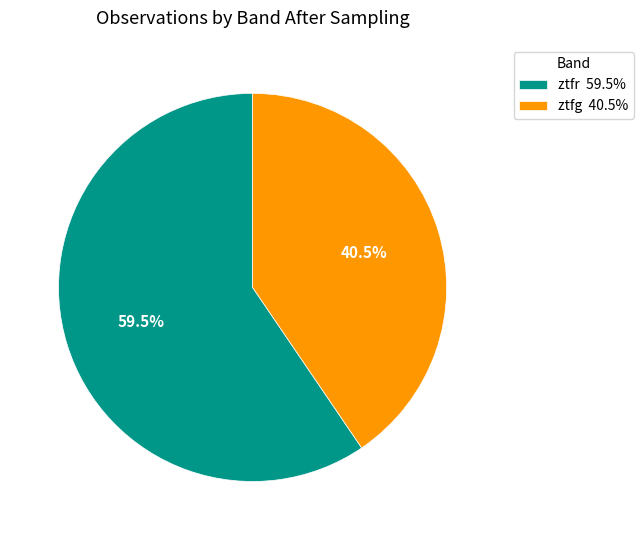

What is the largest slice in the pie chart?

ztfr